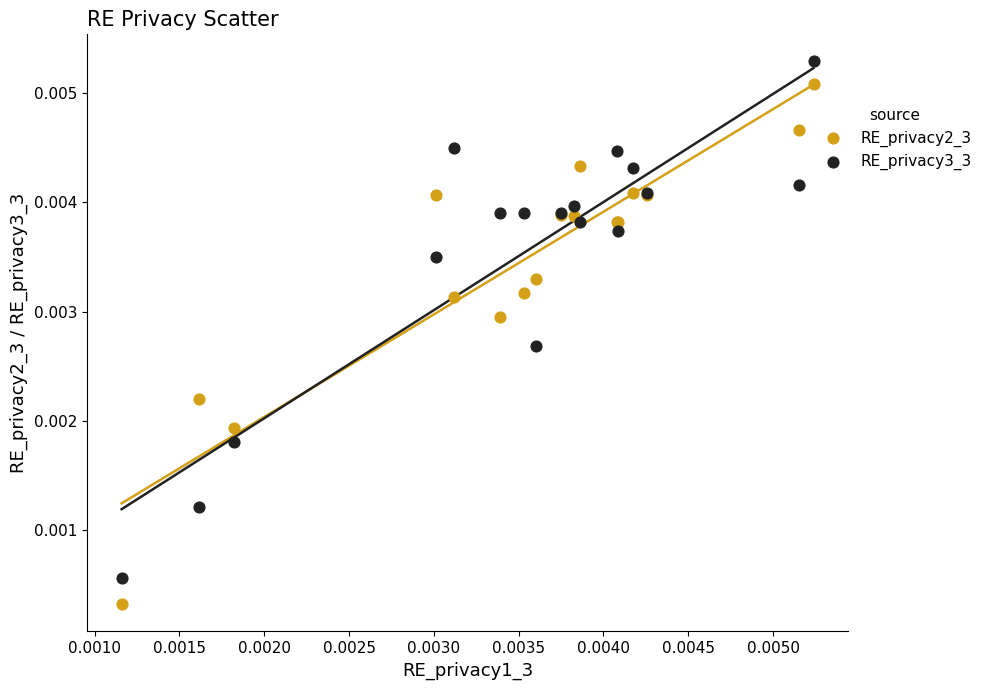

Which series reaches the minimum Y coordinate?

RE_privacy2_3